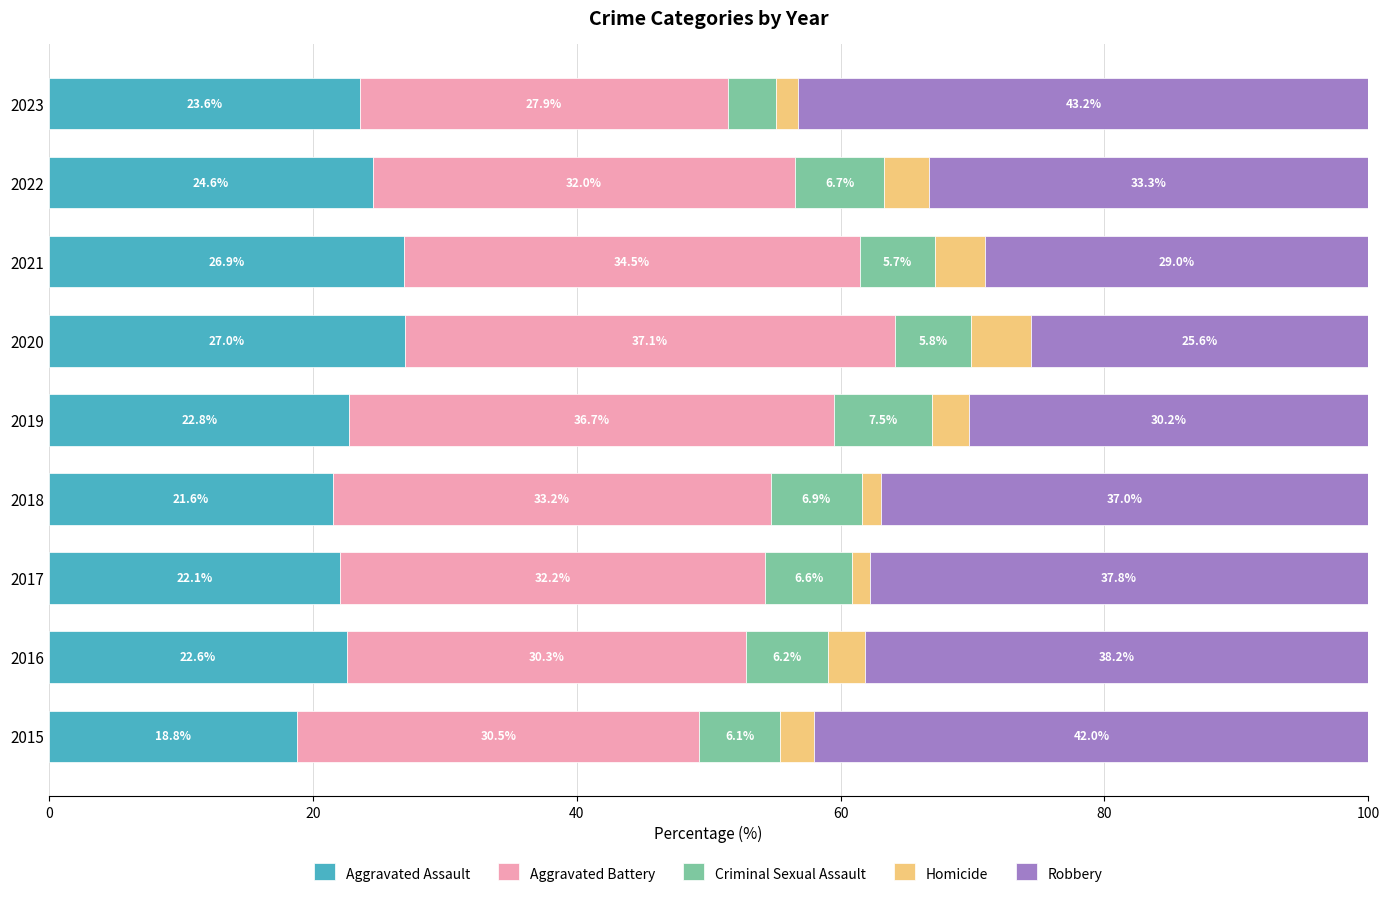

Which category has the highest value in the Aggravated Assault series?

2020